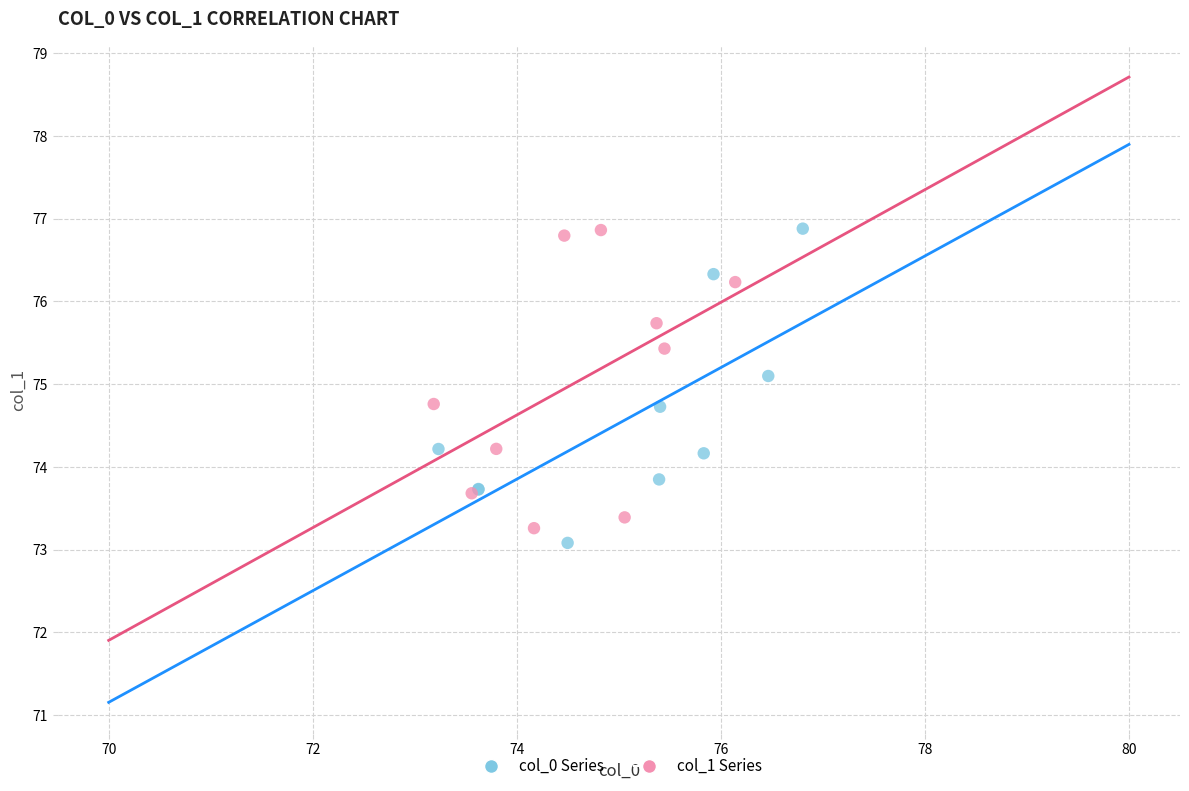

What are all the series names shown in the legend?

col_0 Series, col_1 Series